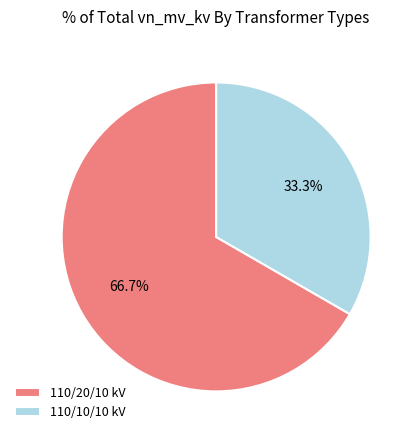

To the nearest percent, what is the difference between the largest and smallest slice percentages?

33%